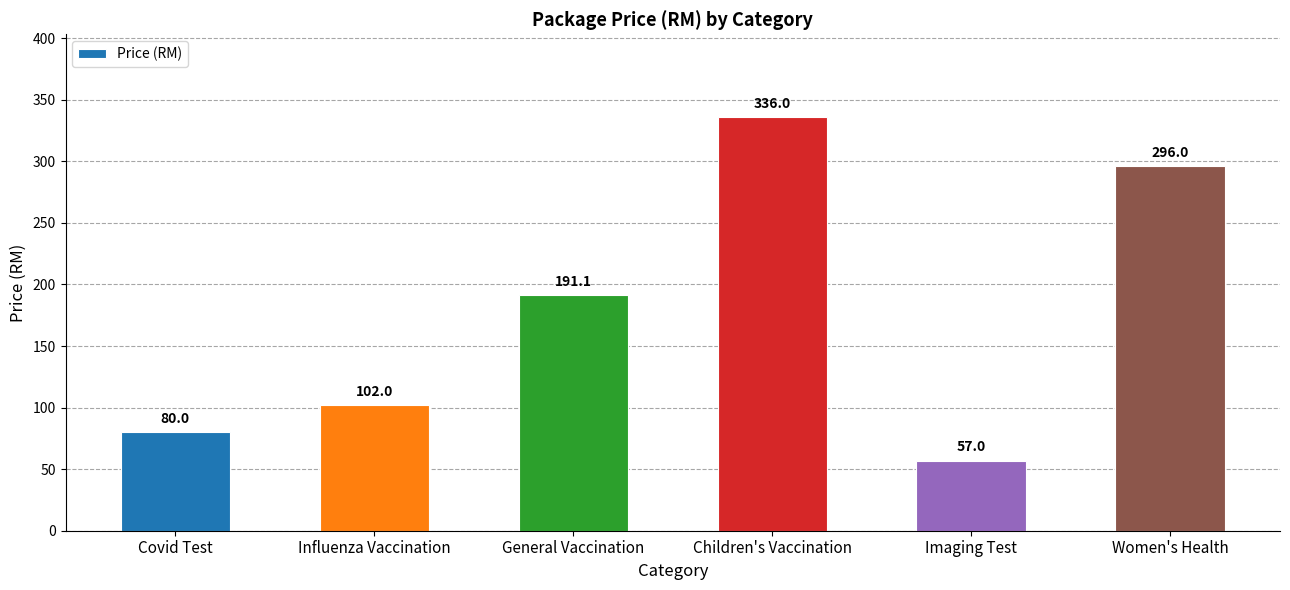

Which category has the lowest value across all series?

Imaging Test